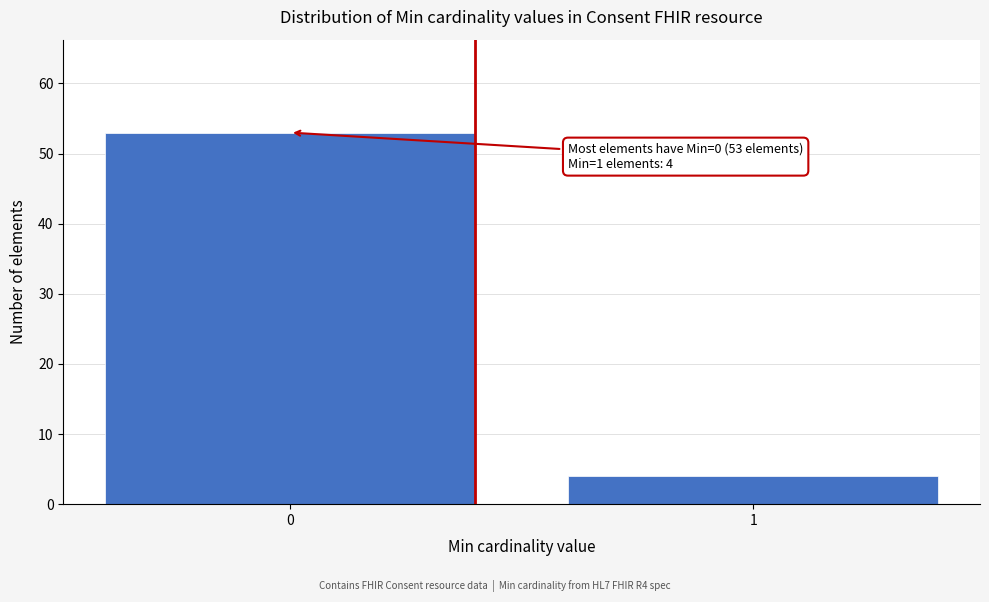

Reading left to right, transcribe all the data shown in this chart.

0=53	1=4